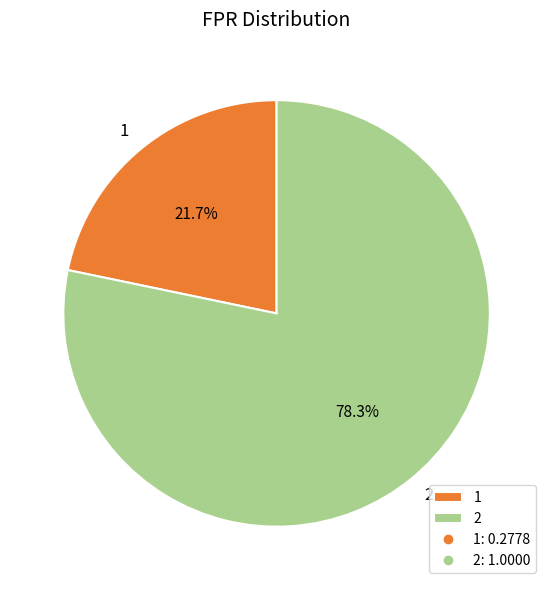

Is there a majority slice in this chart?

Yes